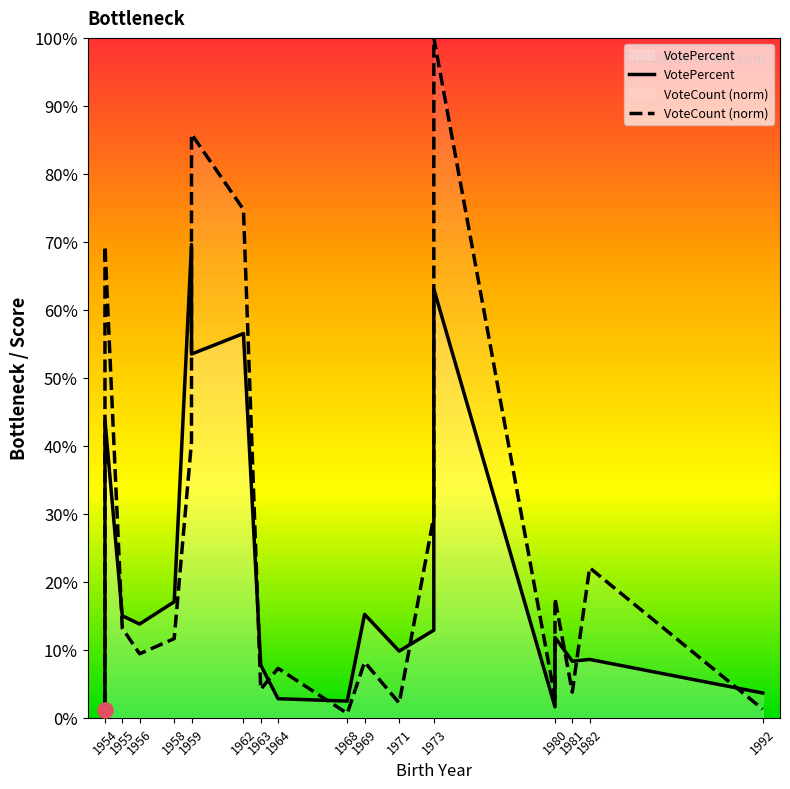

Which series has the largest total across all categories?

VoteCount (norm)